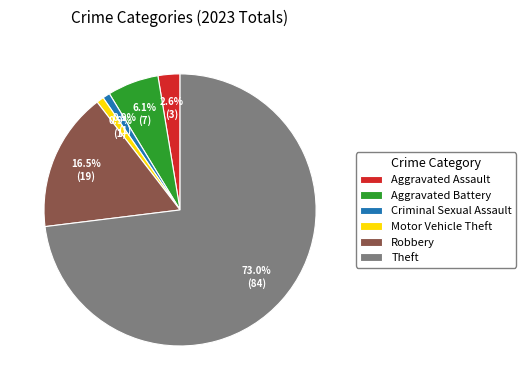

How many segments does this pie chart have?

6